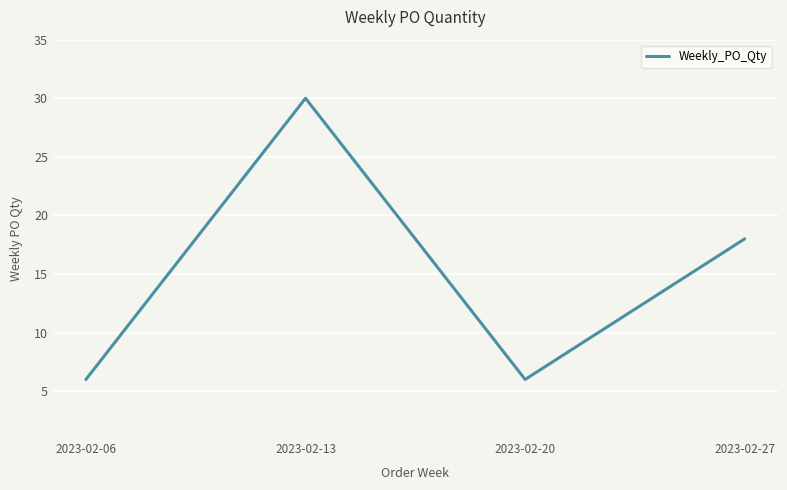

Count the number of data series in this chart.

1